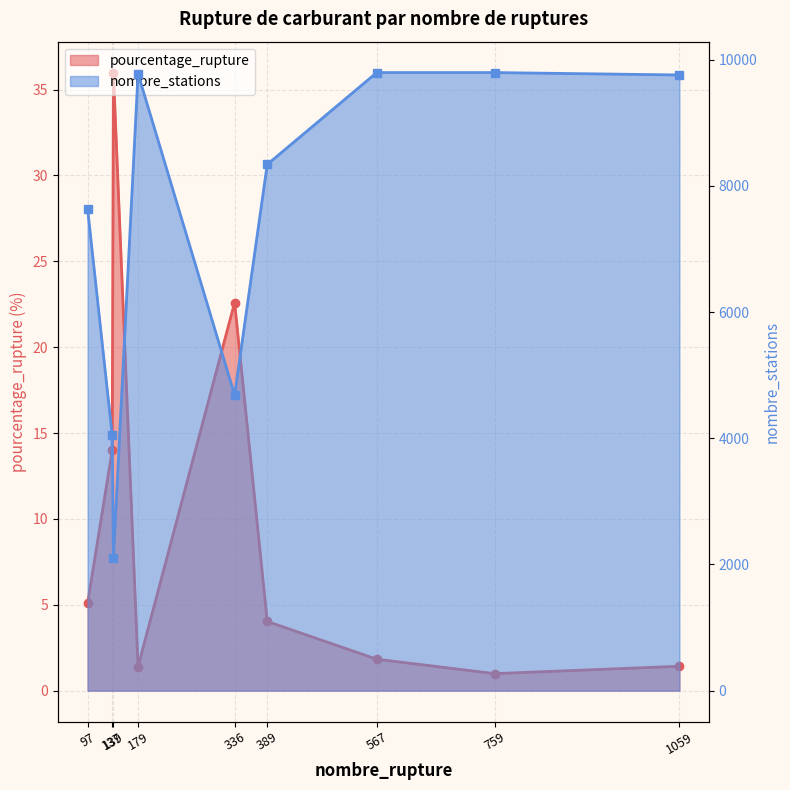

What are all the series names shown in the legend?

pourcentage_rupture, nombre_stations